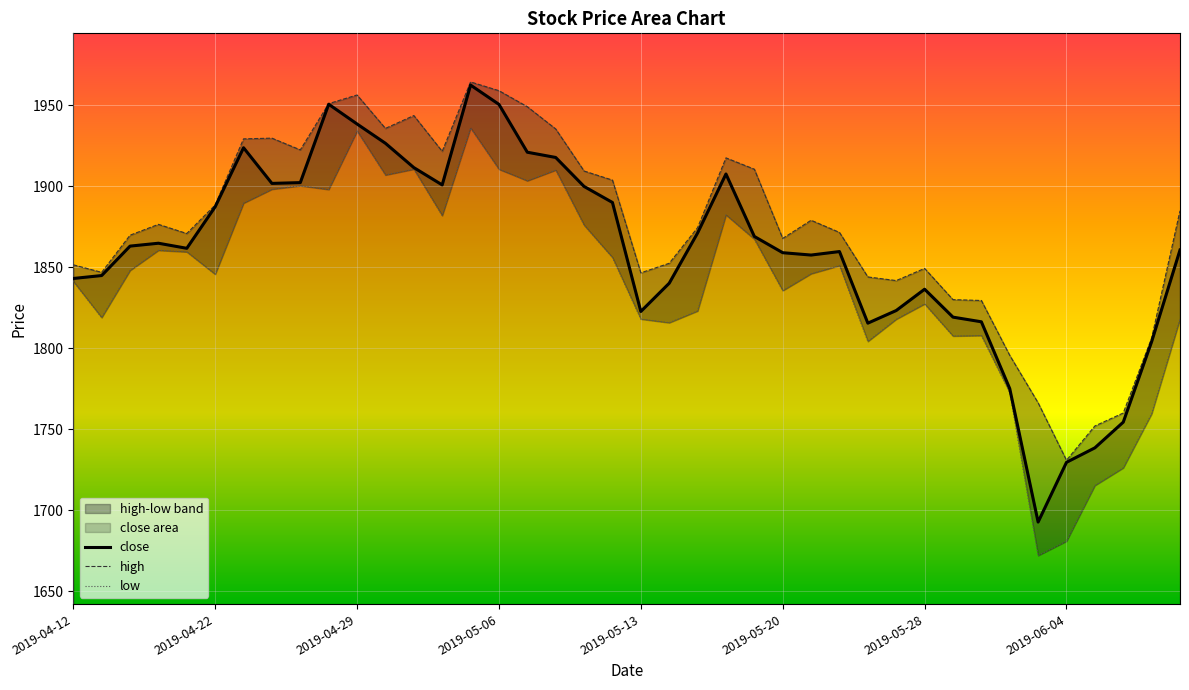

At which label is close closest to 1827?

29